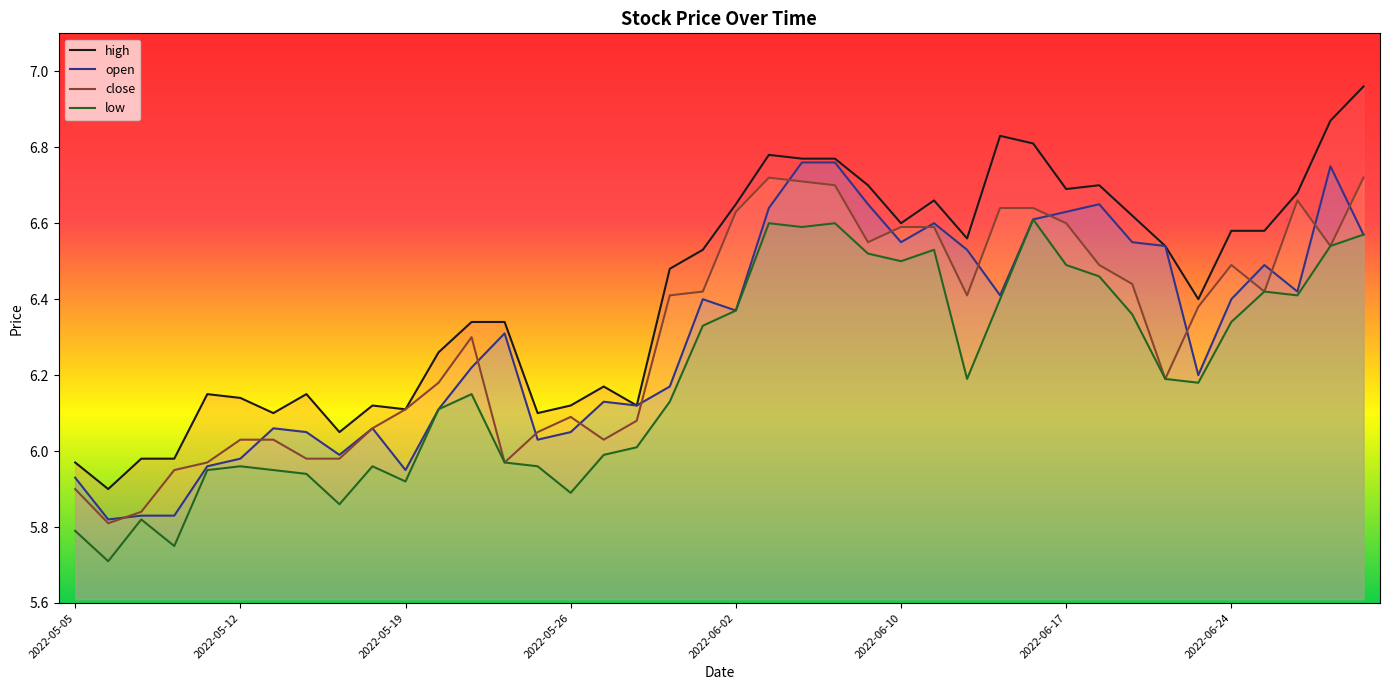

At which category does low reach its first local peak?

2022-05-09